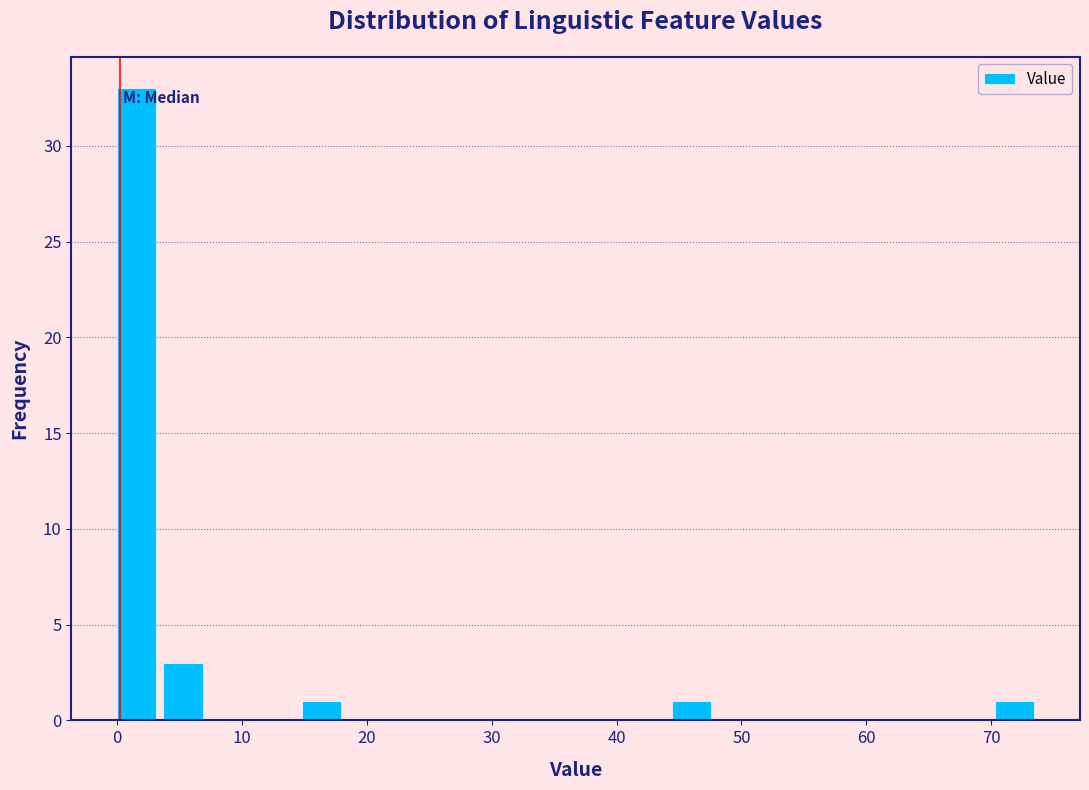

Read against the x-axis, roughly where is the centre of the tallest bar?

2